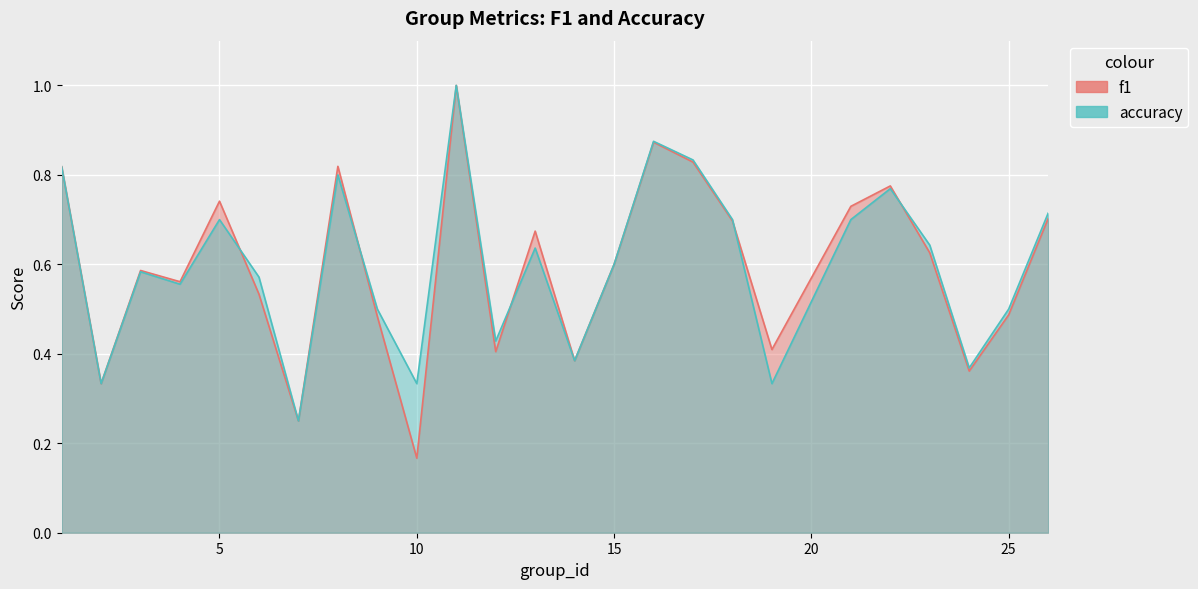

Which series has the largest range (max minus min)?

f1